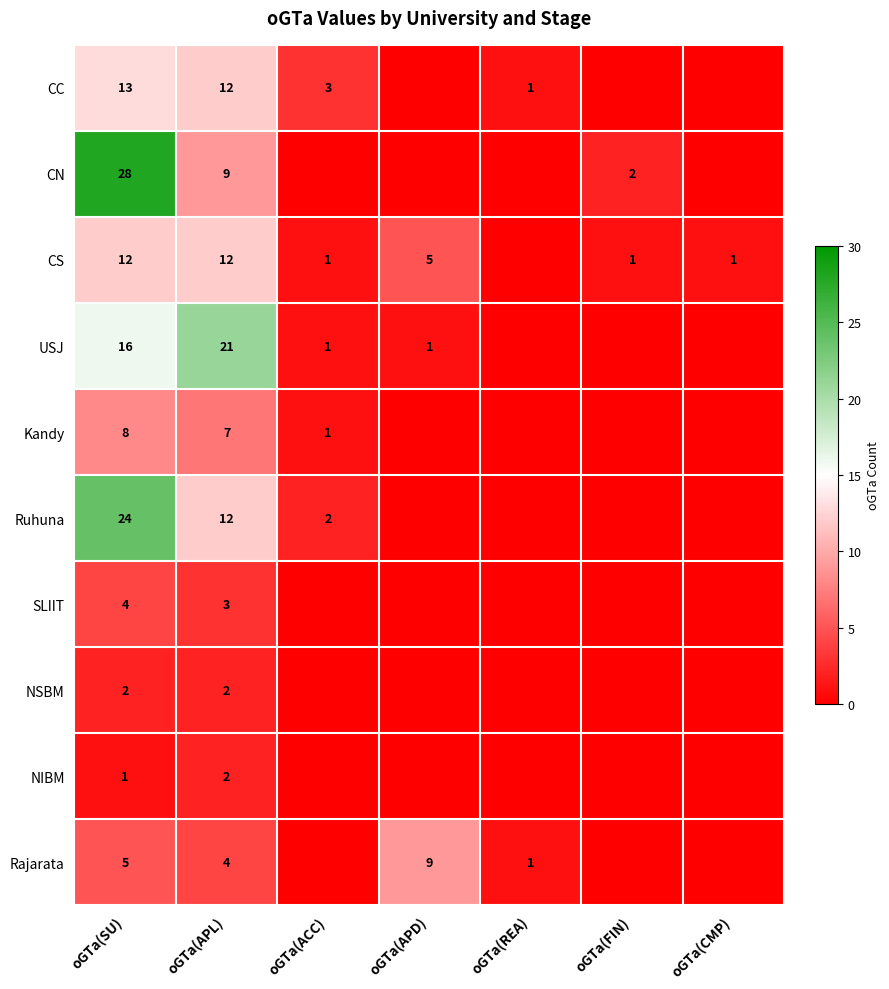

What is the greatest value displayed?

28